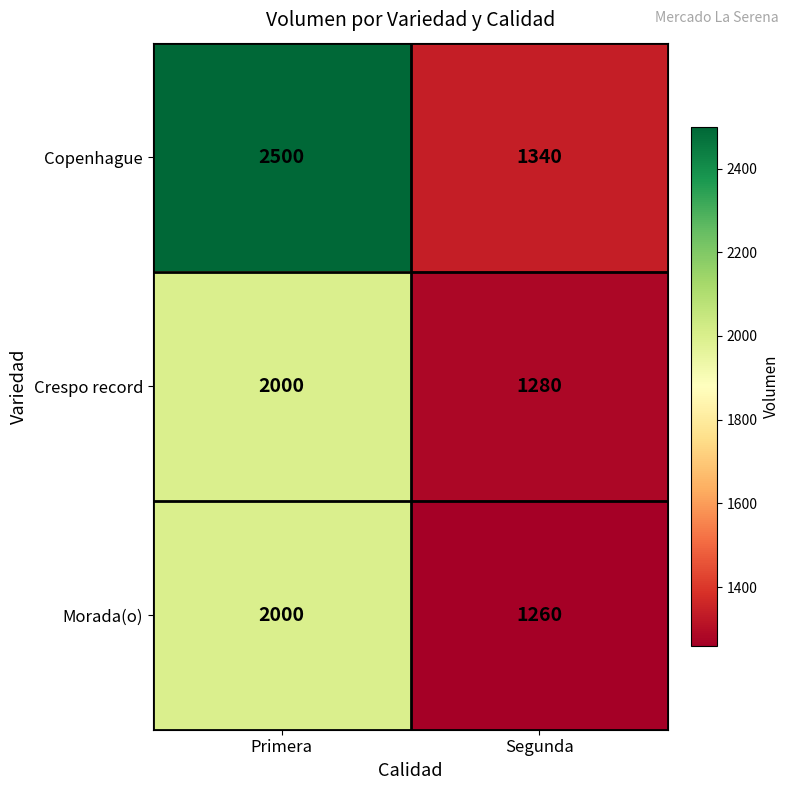

Which series has the largest total across all categories?

Copenhague